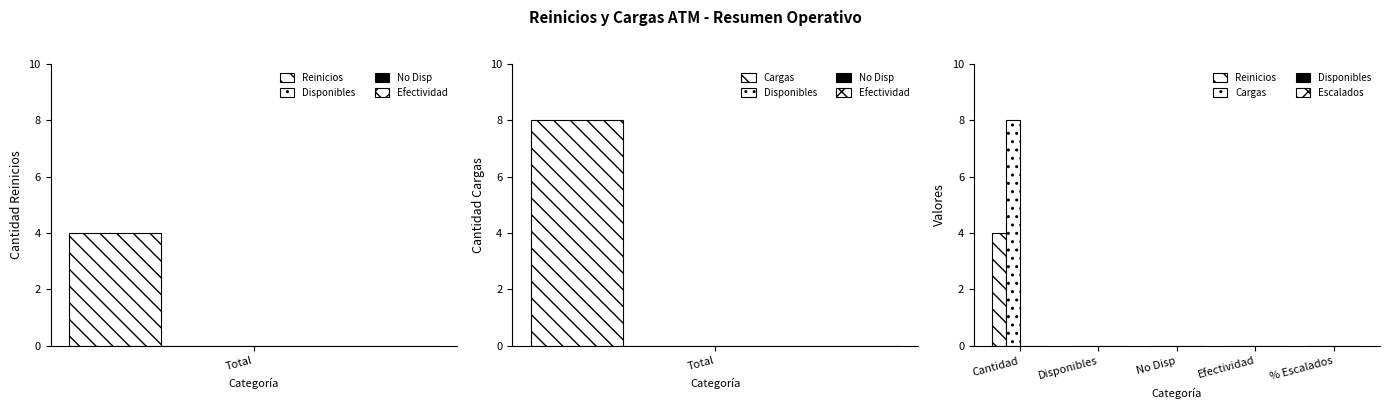

Does the chart contain any negative values?

No